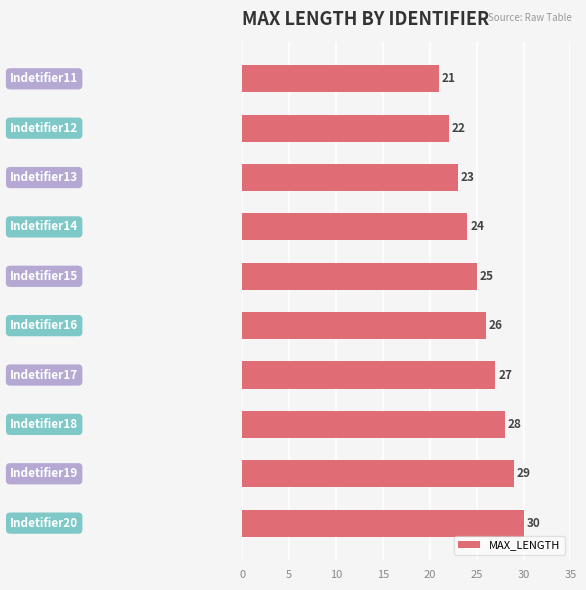

What is the maximum value shown in the chart?

30